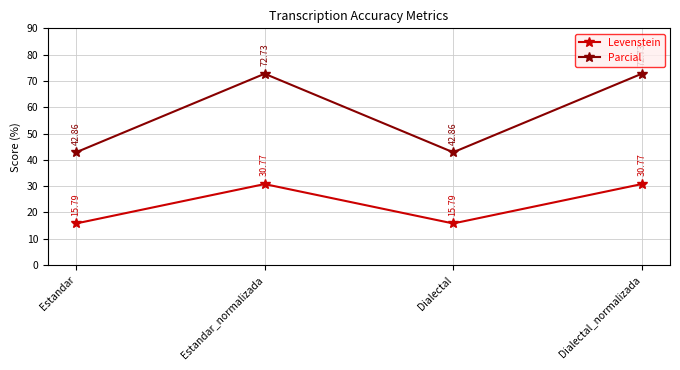

Is it true that Parcial equals 70.8 at Dialectal?

False